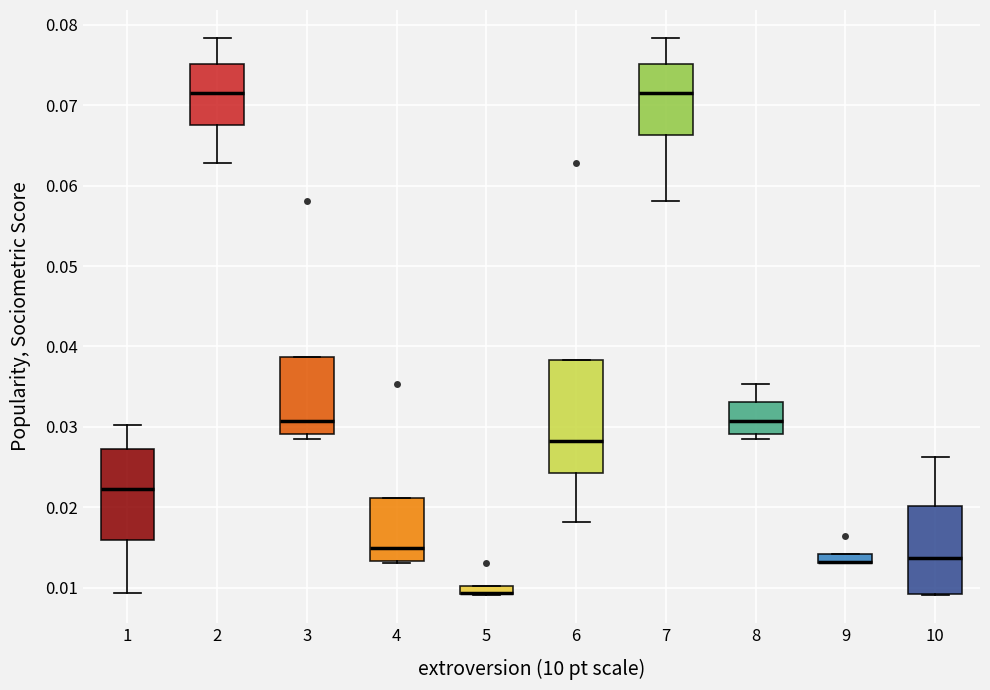

Comparing the boxes themselves (not the whiskers), which one is the tallest?

6